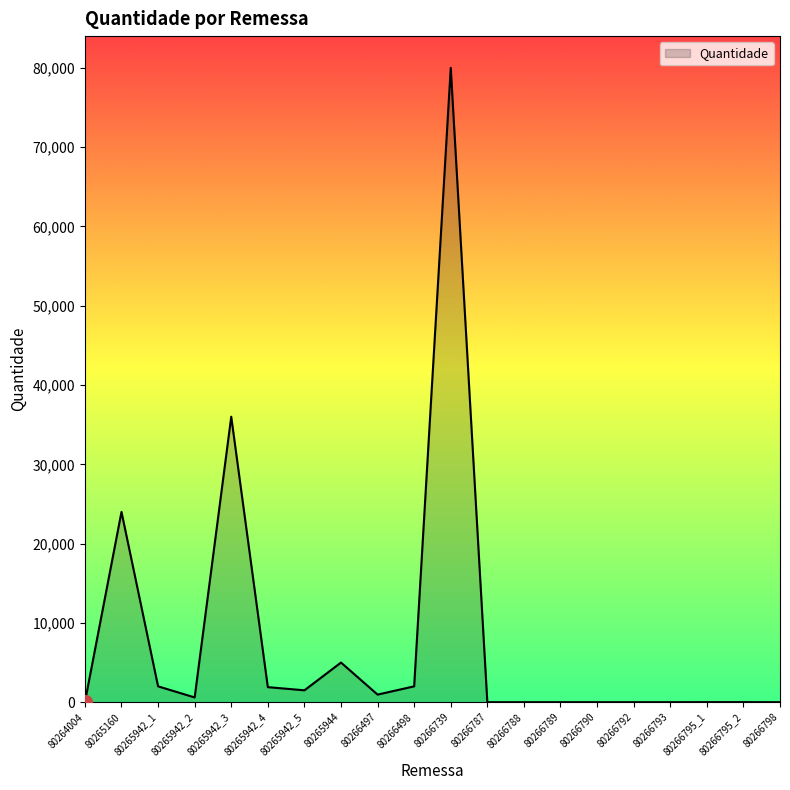

What is the sum of all values?

153990